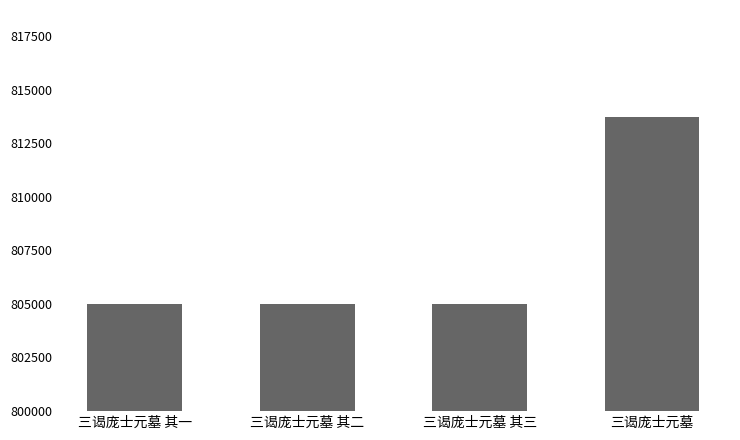

Is it true that the value at 三谒庞士元墓 其二 is 804988?

True